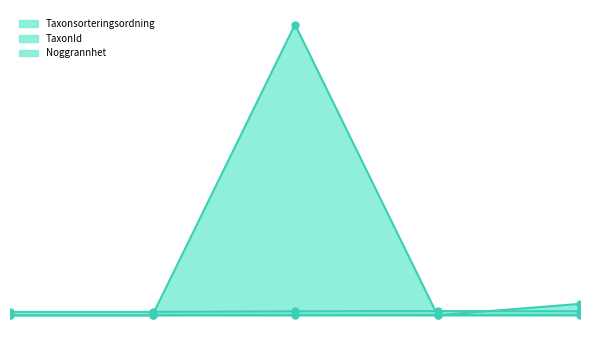

The value of TaxonId at 2018-09-26 is 10408330. True or false?

False